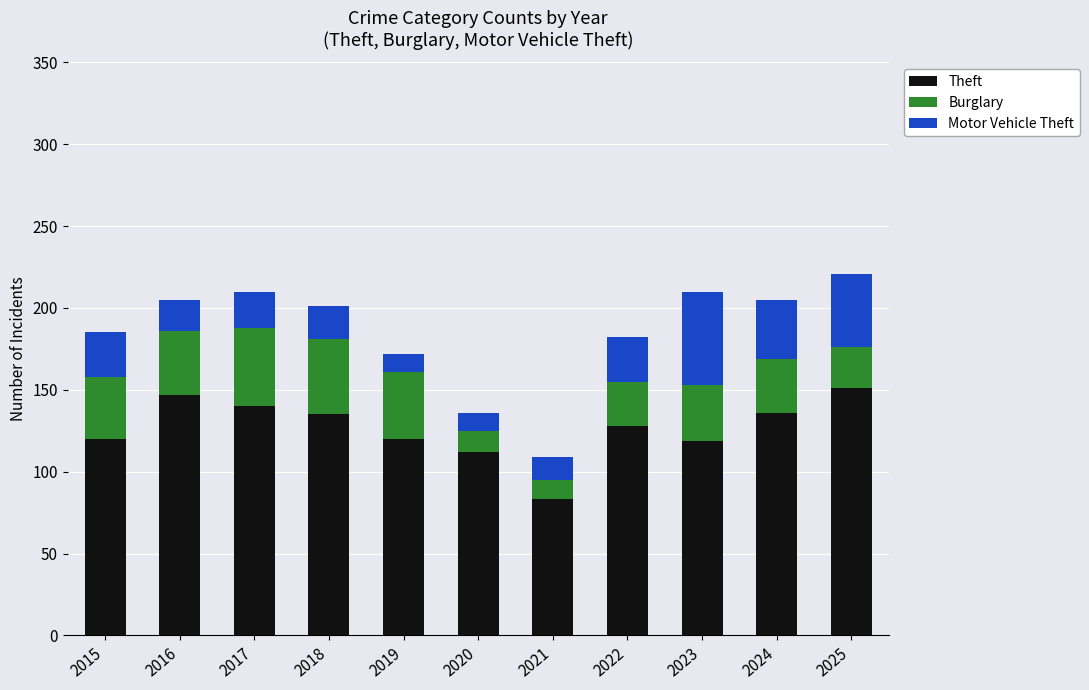

How many bars are there in total?

11